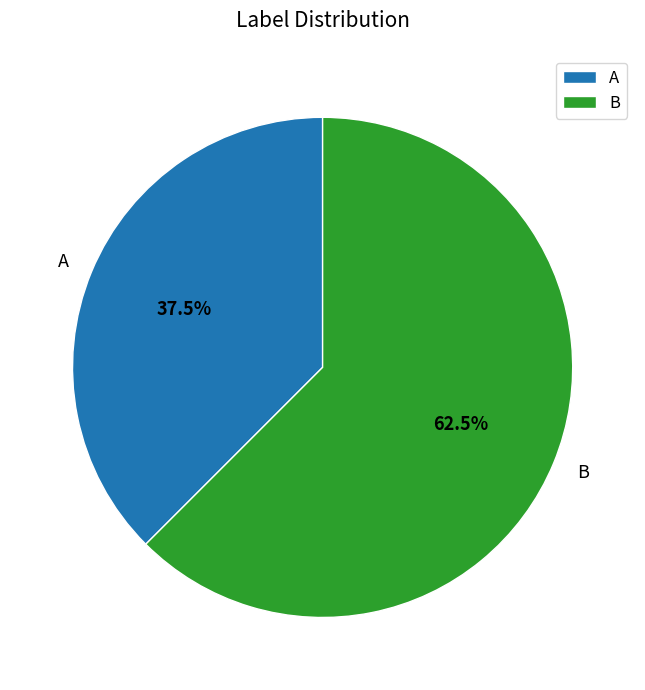

To the nearest percent, what is the combined percentage of B and A?

100%